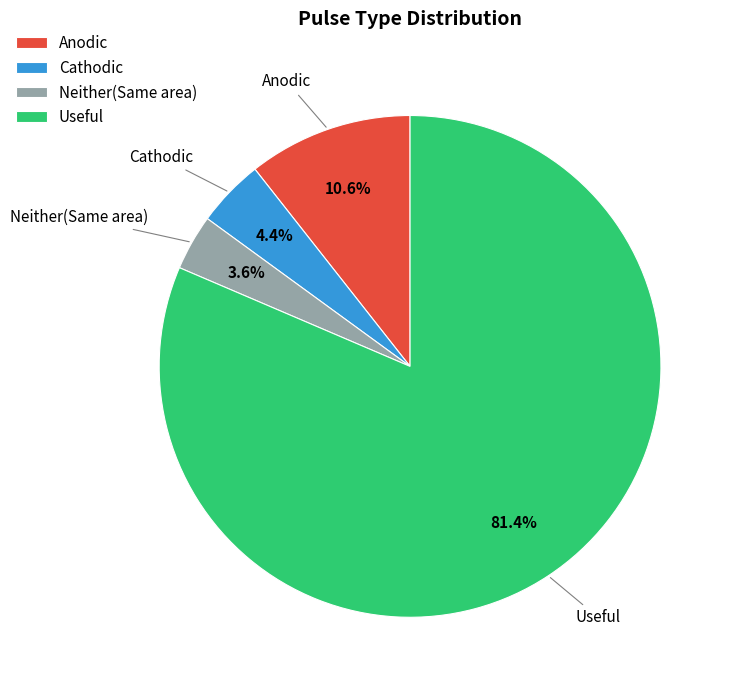

To the nearest percent, what is the average slice percentage?

25%